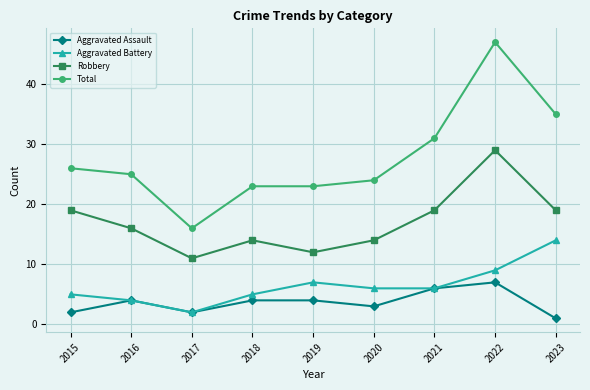

How many interior local peaks does the Robbery series have?

2